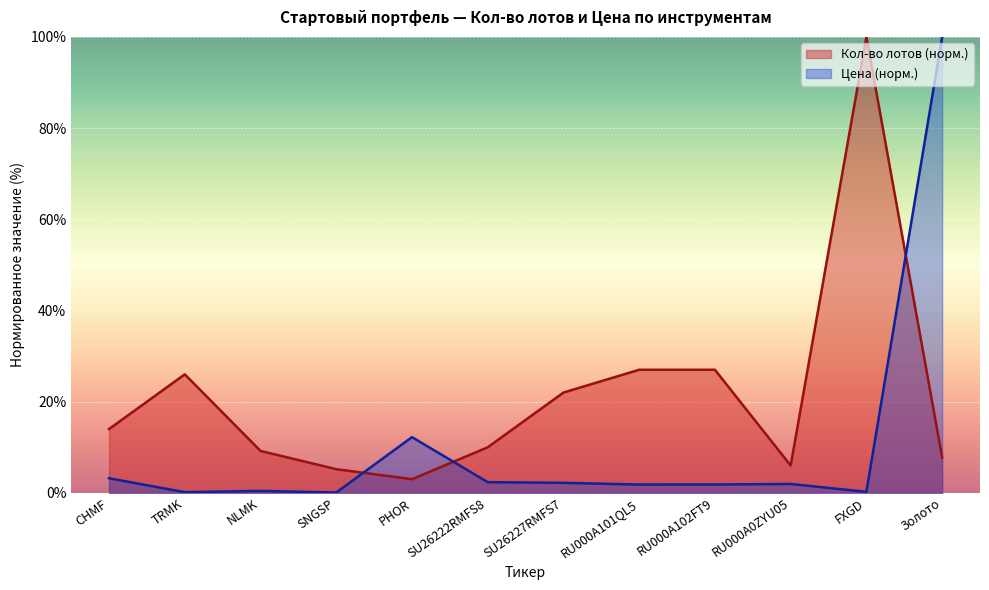

How many data points does each series have?

12